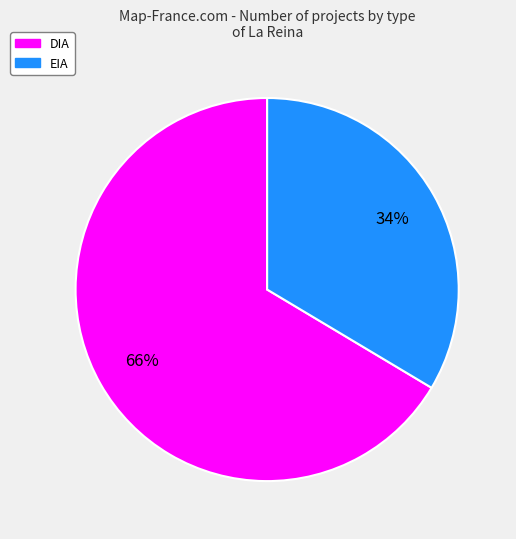

To the nearest percent, what is the combined percentage of DIA and EIA?

100%